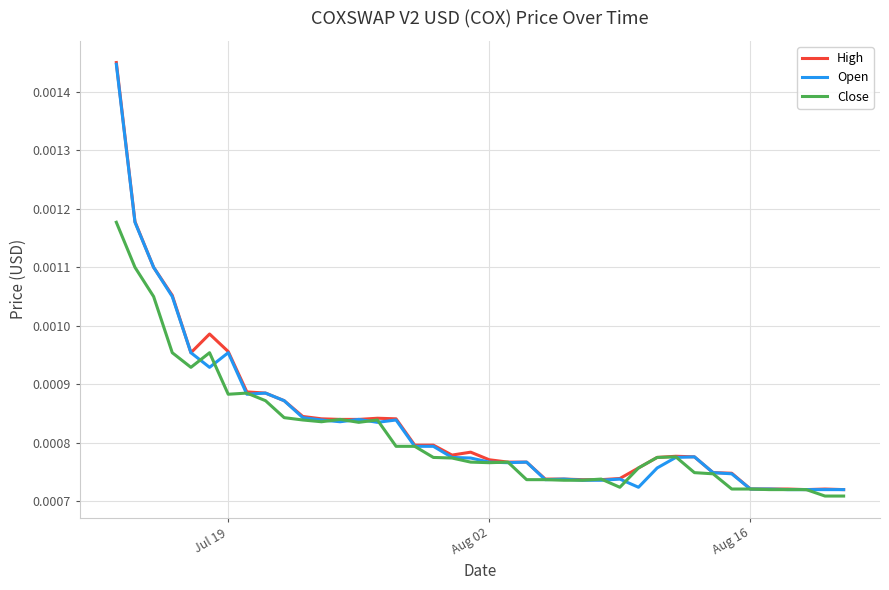

True or false: Open and High intersect in this chart.

False